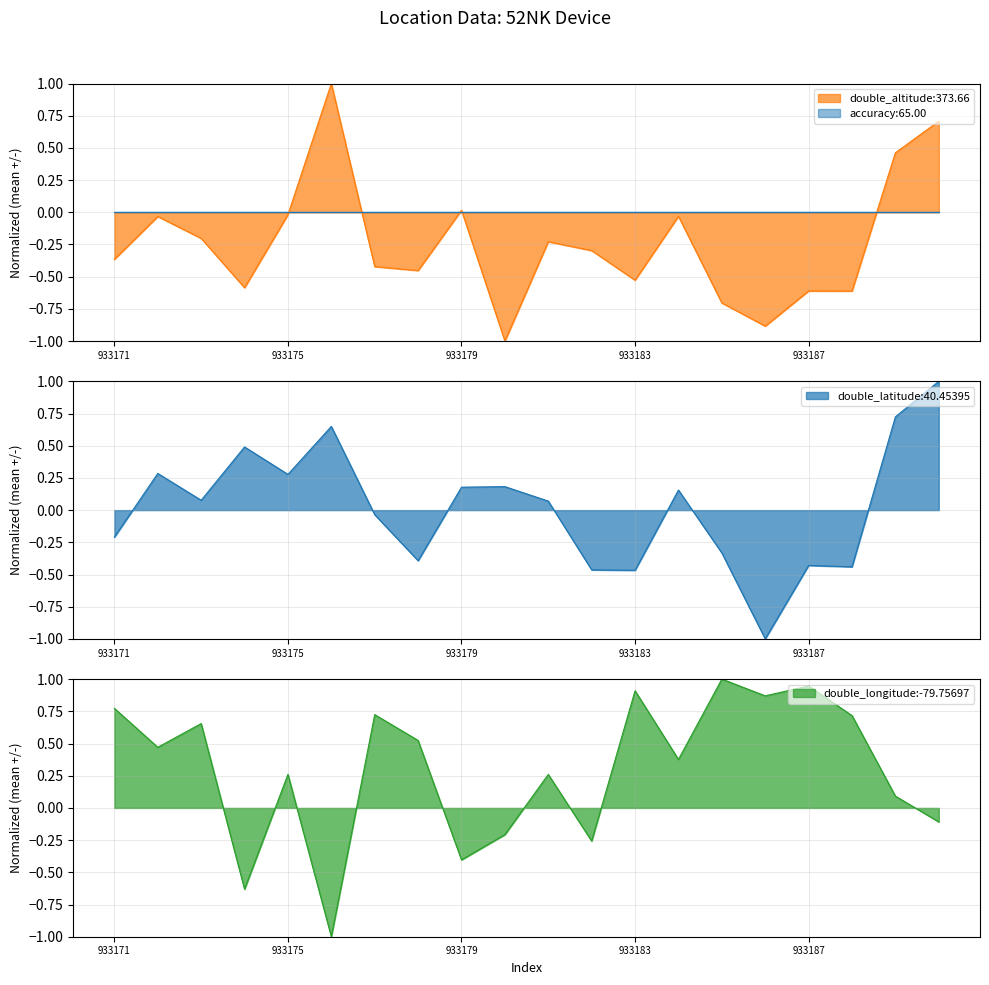

How many data points in double_altitude are less than 0?

16